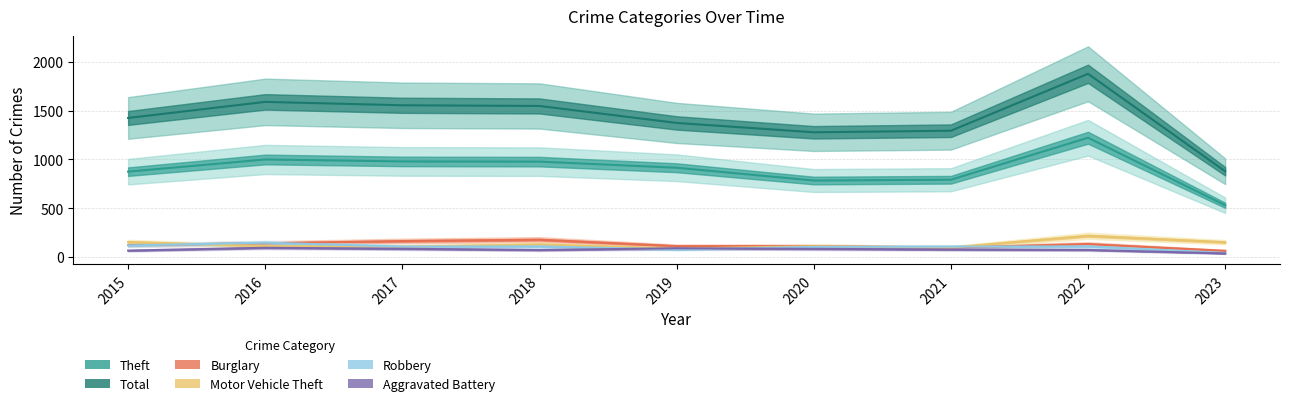

What is the greatest value displayed?

1878